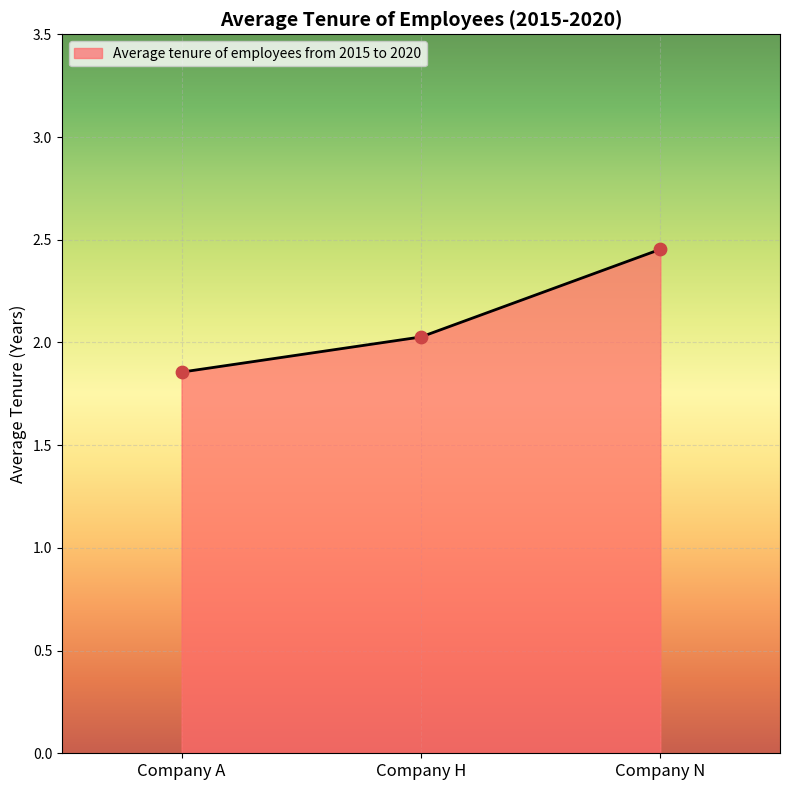

What is the ratio of the value at Company A to the value at Company N?

0.8